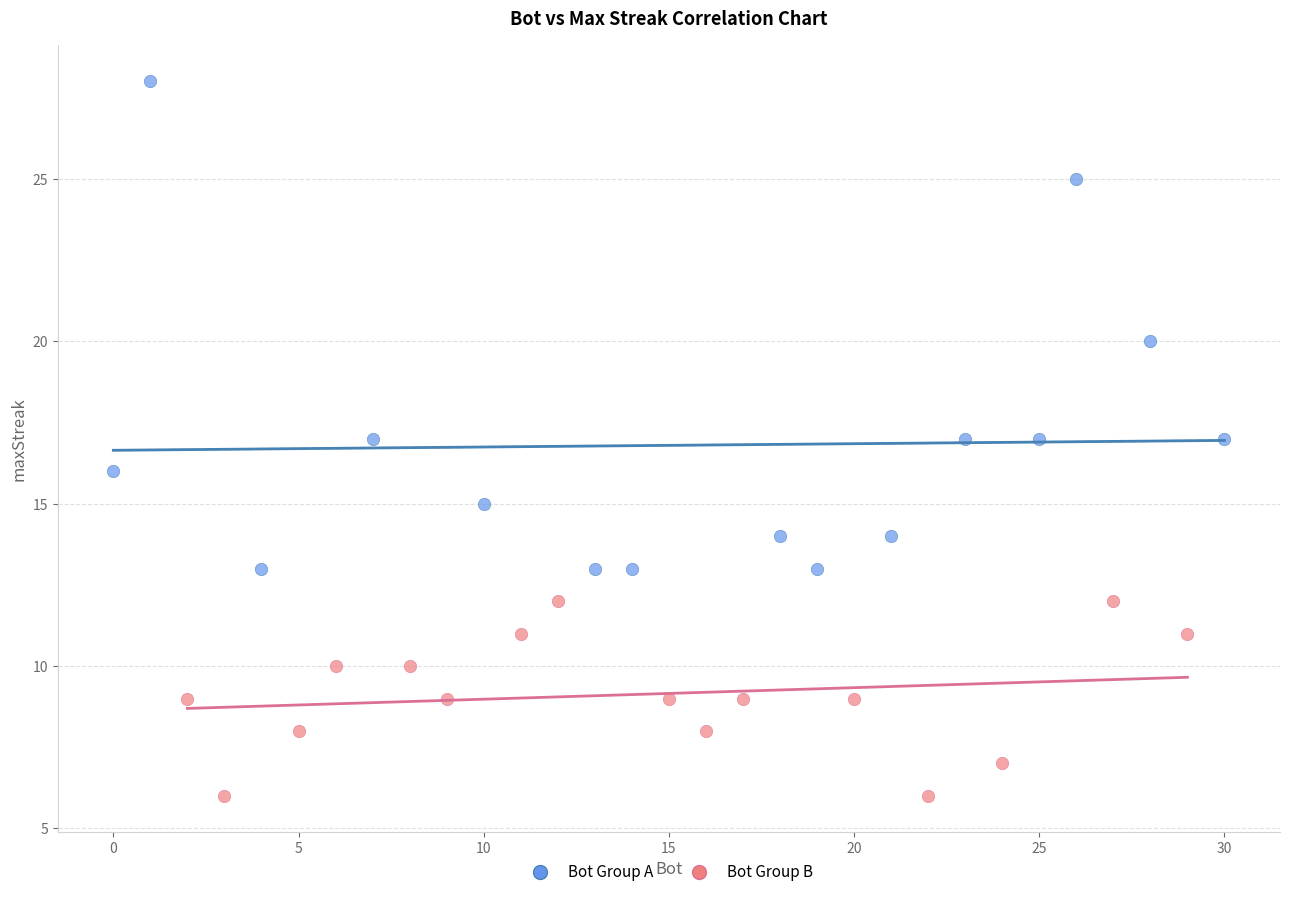

What are all the series names shown in the legend?

Bot Group A, Bot Group B